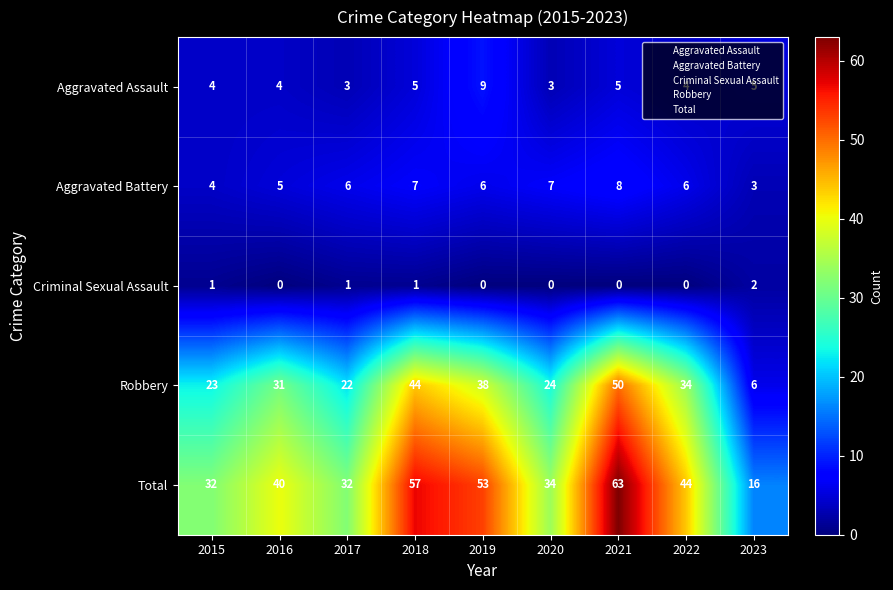

Count the number of data series in this chart.

5